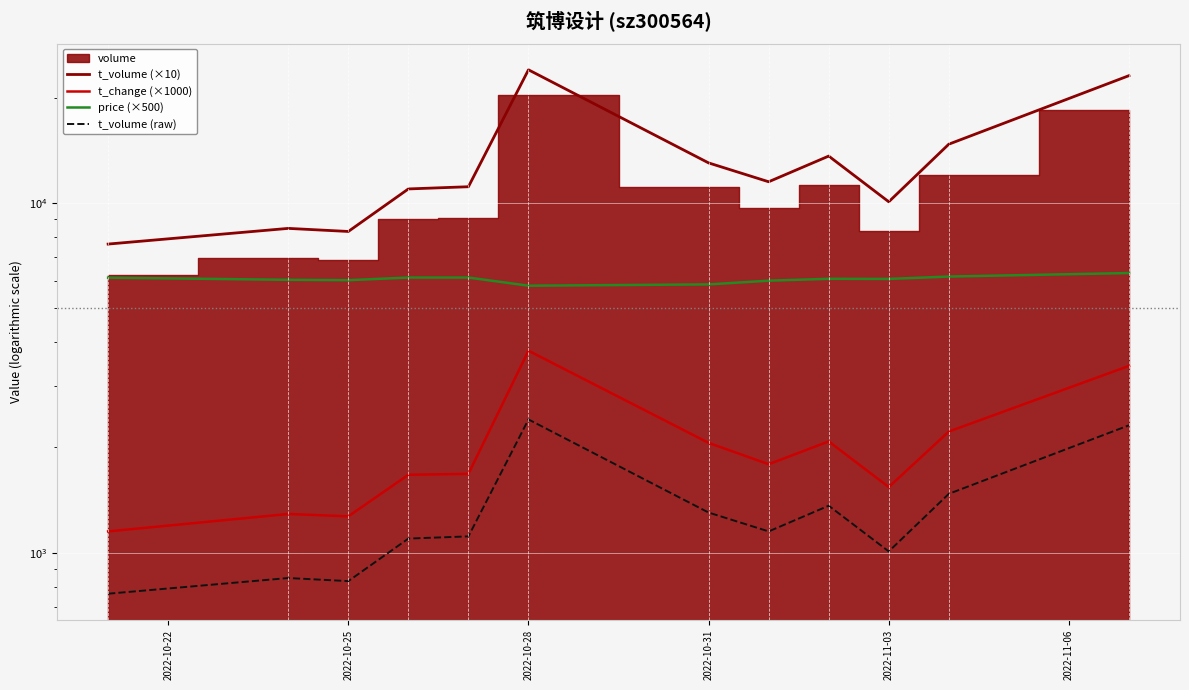

Where is price (×500) nearest to the value 6052?

2022-11-03